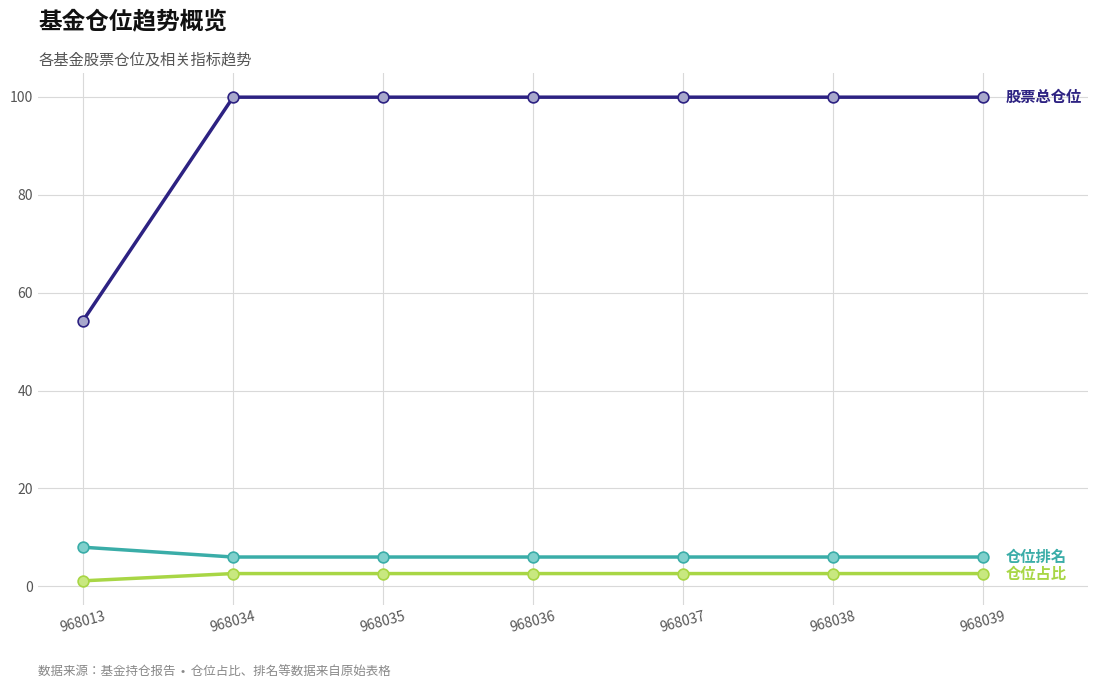

What is the total value across all series at 968039?

108.5